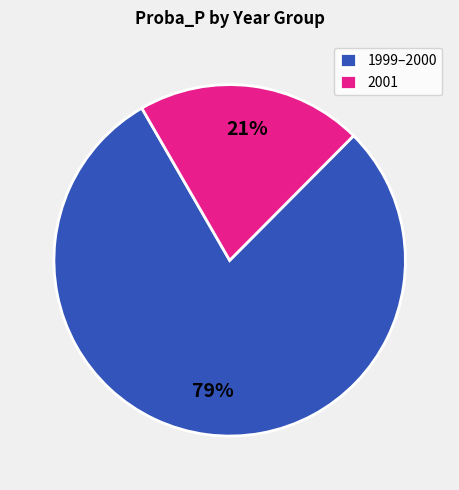

Is there any slice that represents more than half of the pie?

Yes